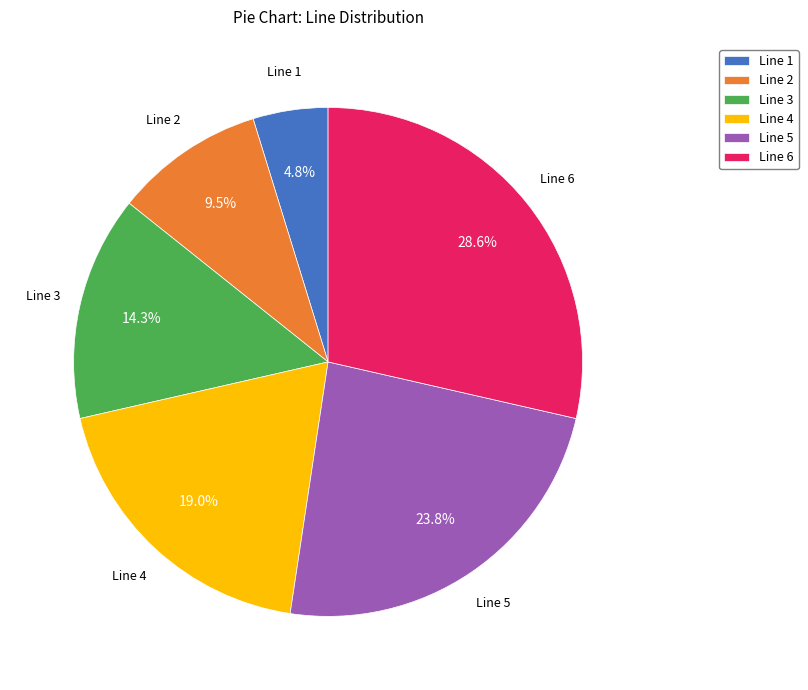

Is it true that Line 1 is 5% of the pie?

True